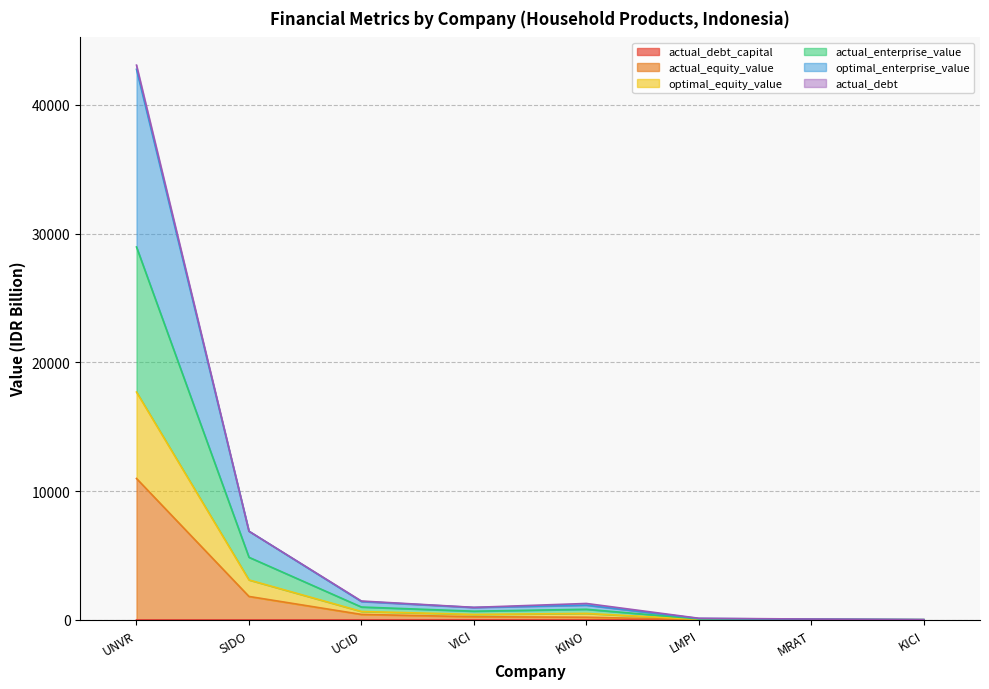

What is the value of the optimal_equity_value point at the 5th from the left?

497.3